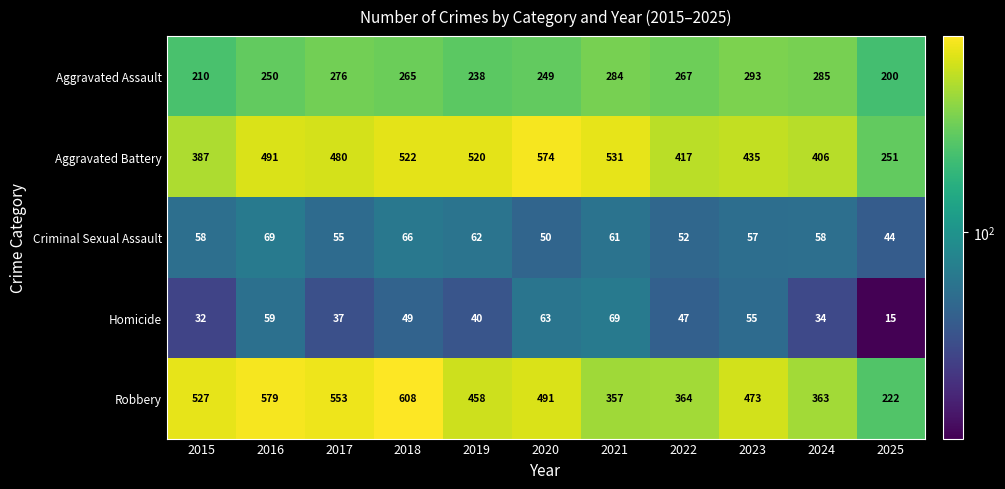

List the labels in order of Homicide value, smallest first.

2025, 2015, 2024, 2017, 2019, 2022, 2018, 2023, 2016, 2020, 2021